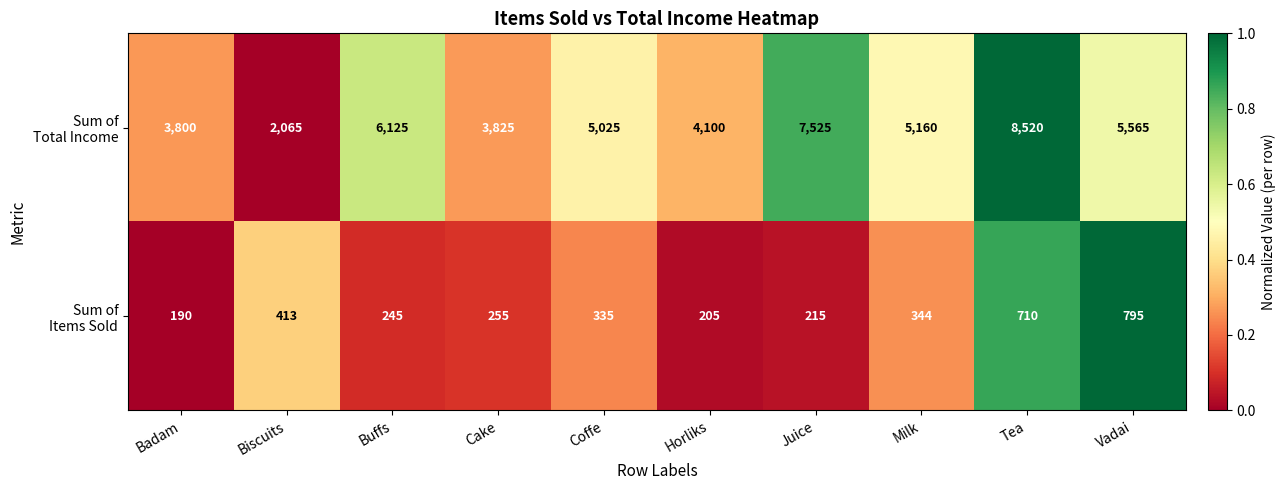

At which category is the sum across all series the highest?

Tea